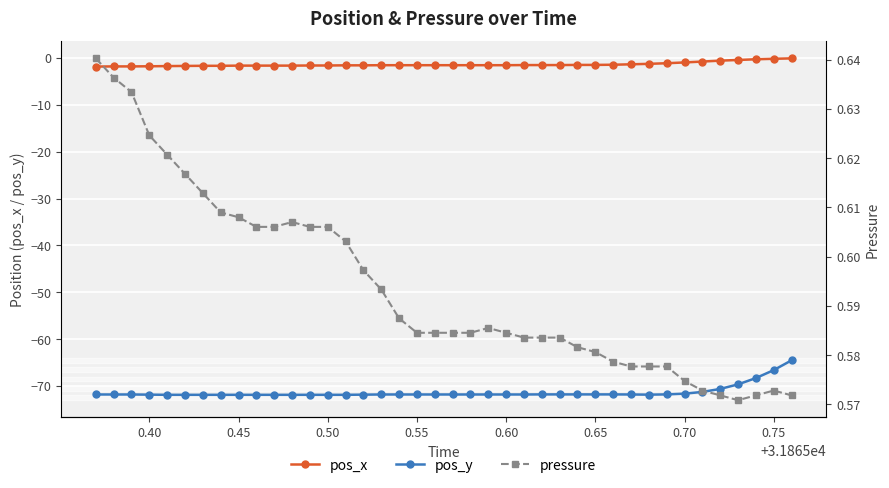

List the series in order of their peak value, lowest first.

pos_y, pos_x, pressure